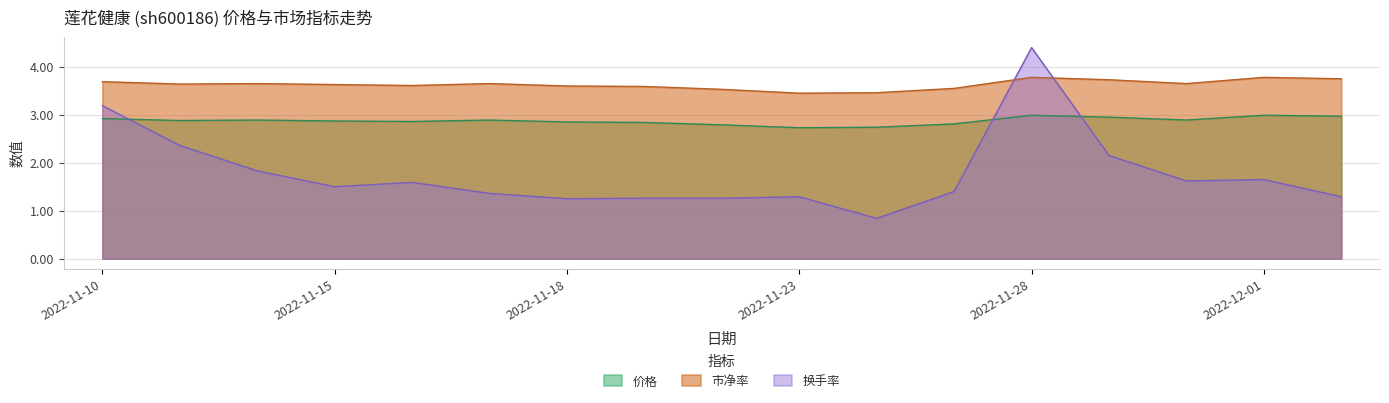

Between 2022-11-16 and 2022-11-15, which is larger?

2022-11-15